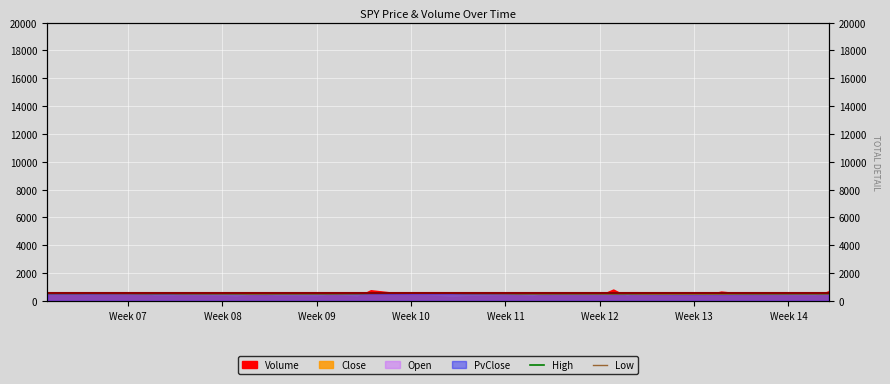

What is the minimum value shown in the chart?

492.0